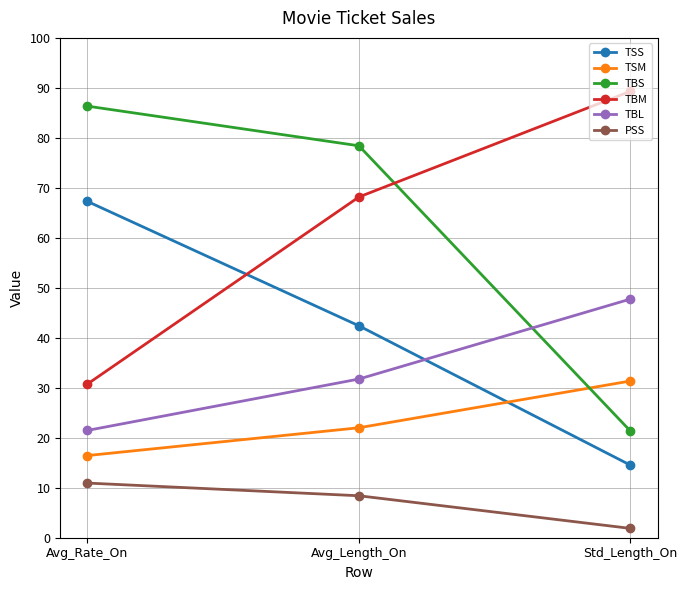

Reading left to right, list all the values displayed in this chart.

TSS: 67.3	42.4	14.5
TSM: 16.4	22.0	31.4
TBS: 86.3	78.4	21.3
TBM: 30.7	68.2	89.3
TBL: 21.5	31.7	47.7
PSS: 10.9	8.4	1.9